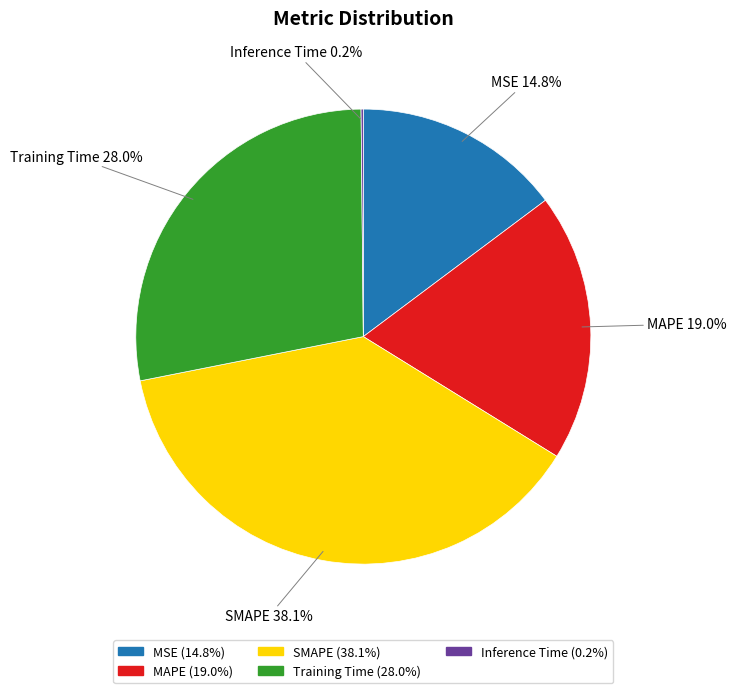

What percentage is NOT represented by MSE?

85.2%